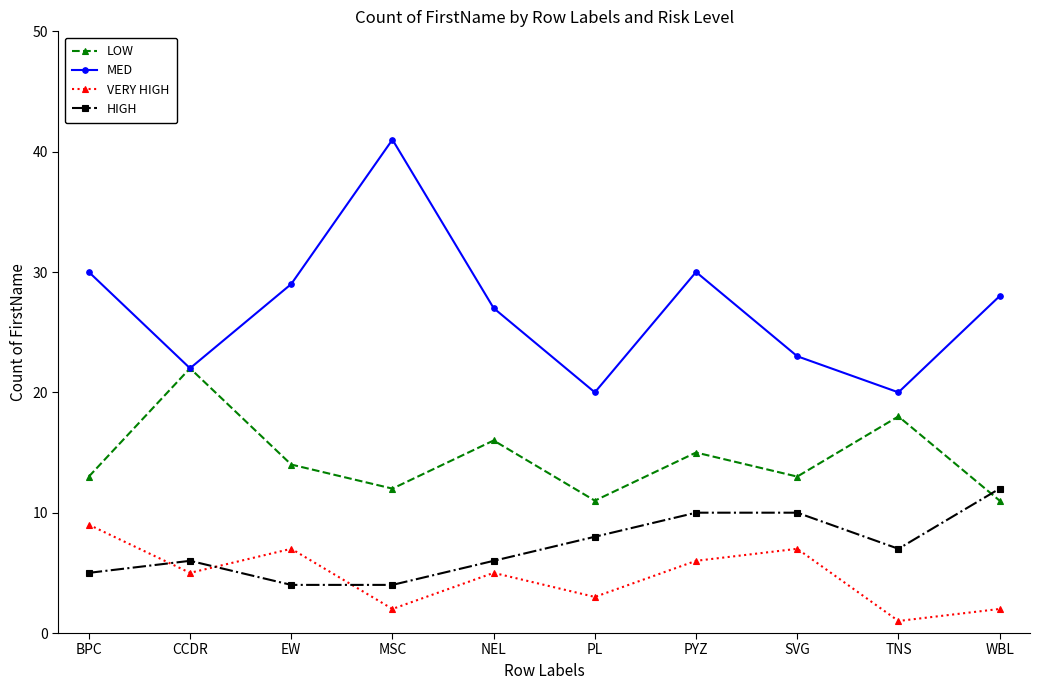

Which series has the widest spread of values?

MED